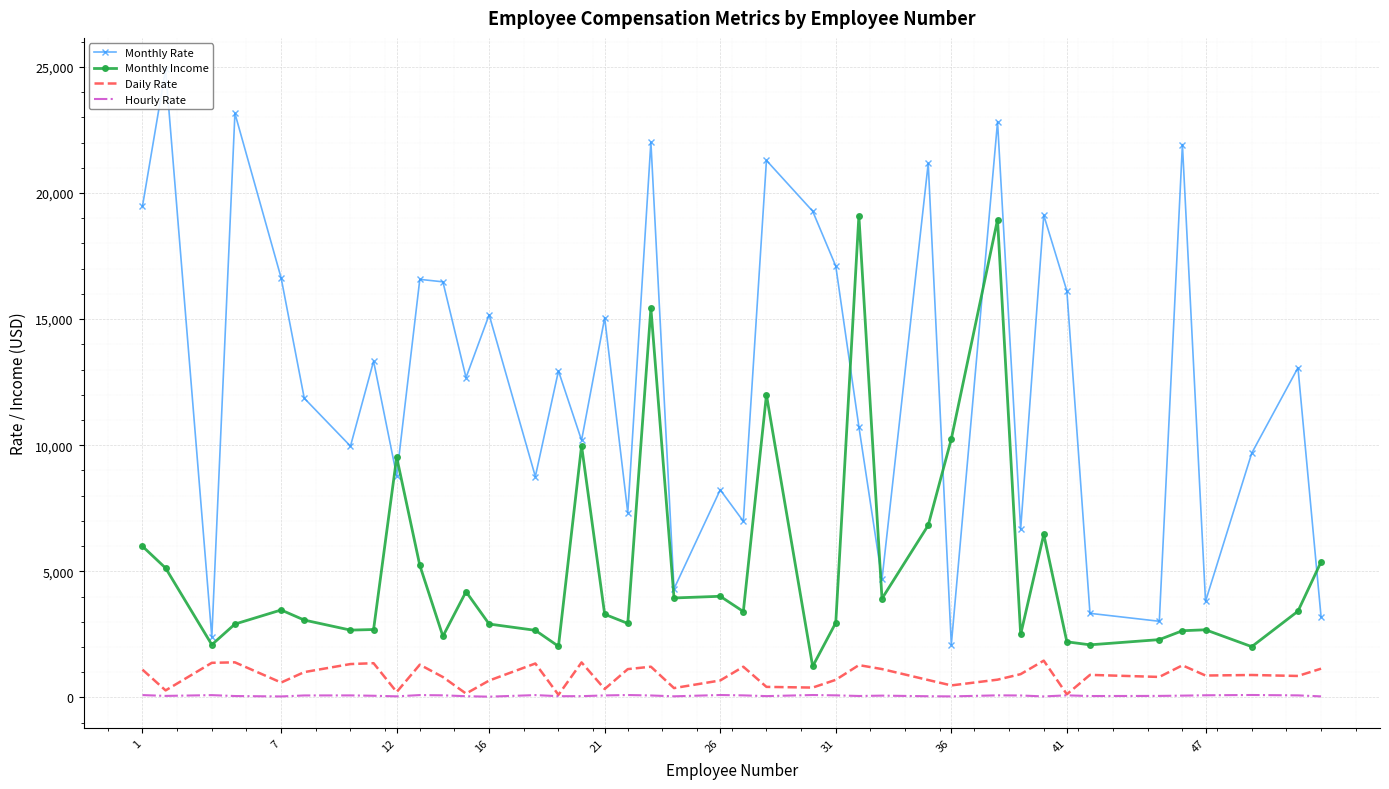

True or false: Monthly Income has a value of 1135 at 16.

False